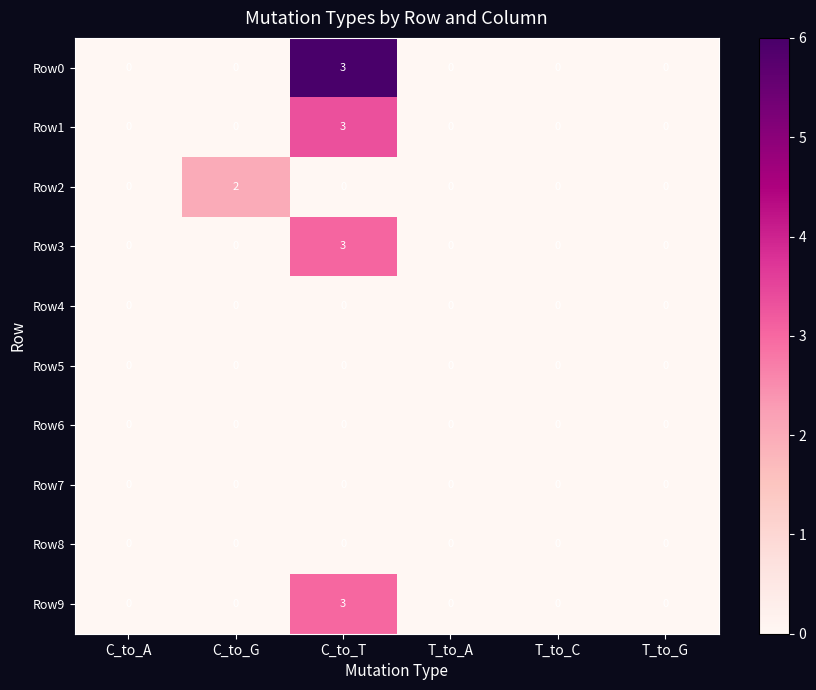

How many distinct data groups are displayed?

10